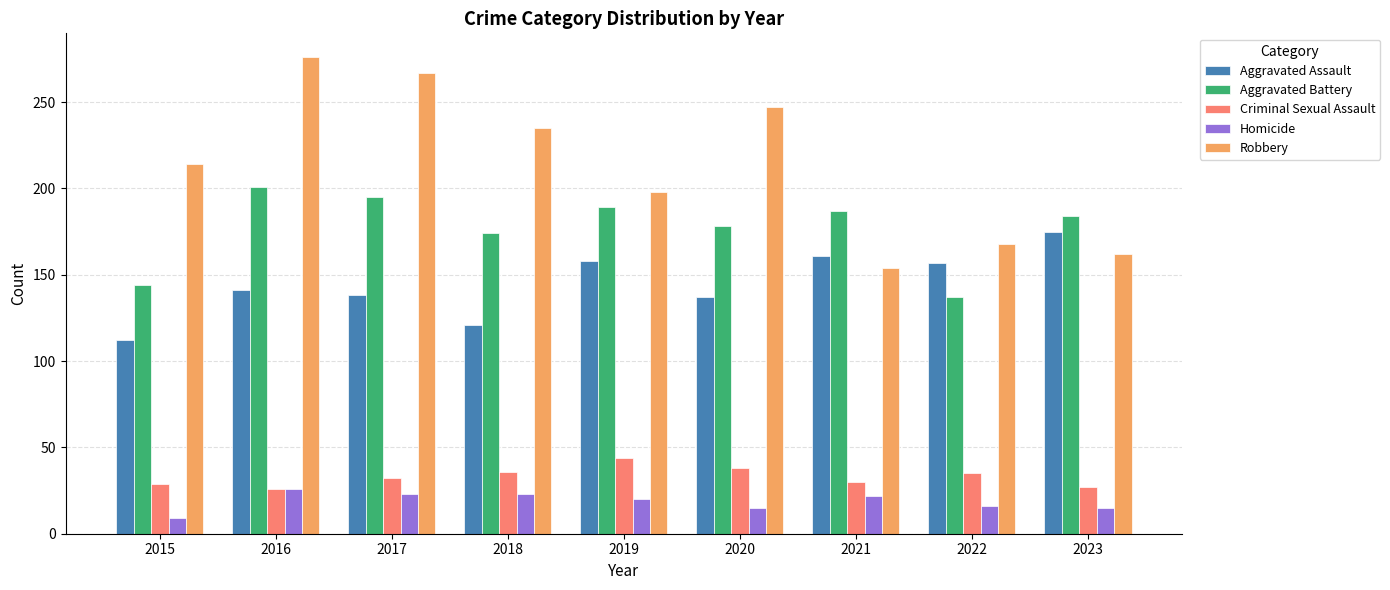

At which label does Aggravated Assault reach its minimum?

2015